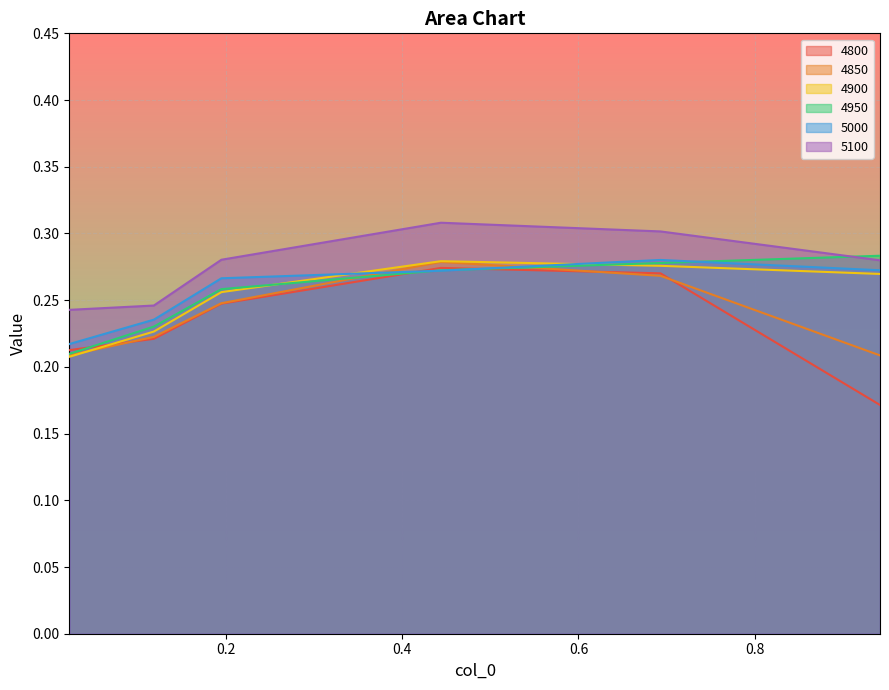

Which category has the lowest value in the 4900 series?

0.02191780821917808